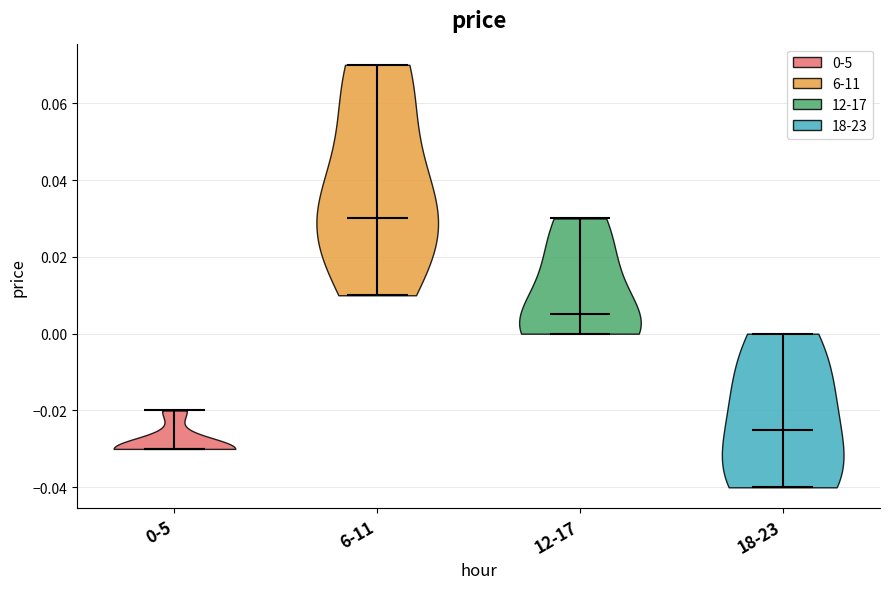

Reading left to right, read every violin against the y-axis: where its median line is, and the lowest and highest points it reaches. The values are not printed on the chart, so give them approximately, as read against the axis.

0-5: median line -0.030, lowest point -0.030, highest point -0.020
6-11: median line 0.030, lowest point 0.010, highest point 0.070
12-17: median line 0.006, lowest point 0.000, highest point 0.030
18-23: median line -0.024, lowest point -0.040, highest point 0.000